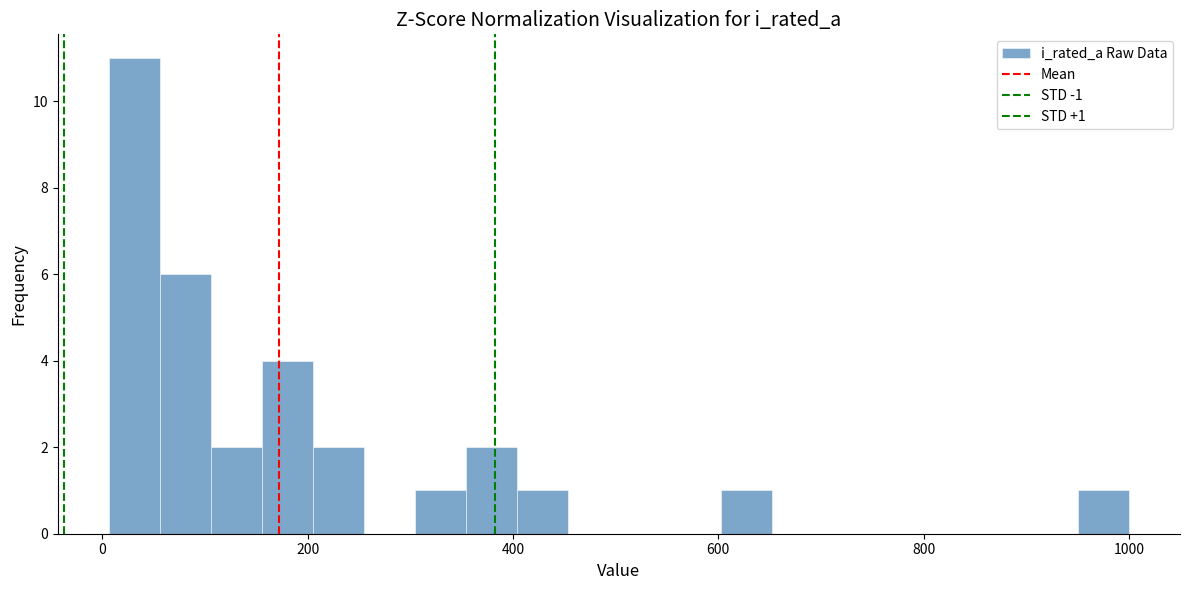

Around what value on the x-axis is the tallest bar? Give the approximate position of its centre, as read against the axis.

40